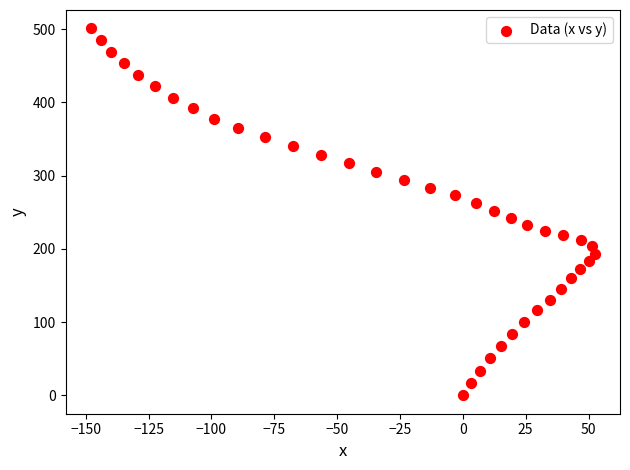

What is the range of X values (max minus min)?

200.5